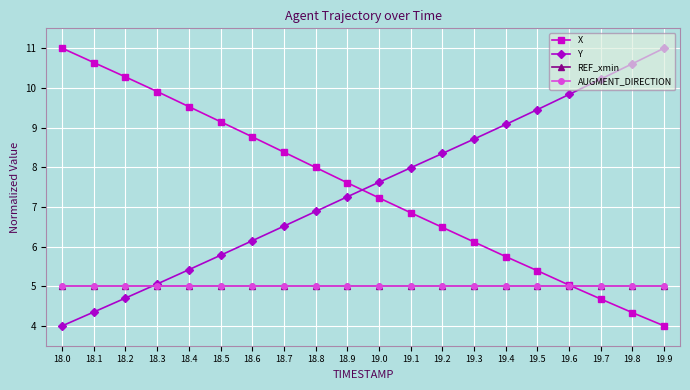

What is the approximate value of X at 19.5?

5.4